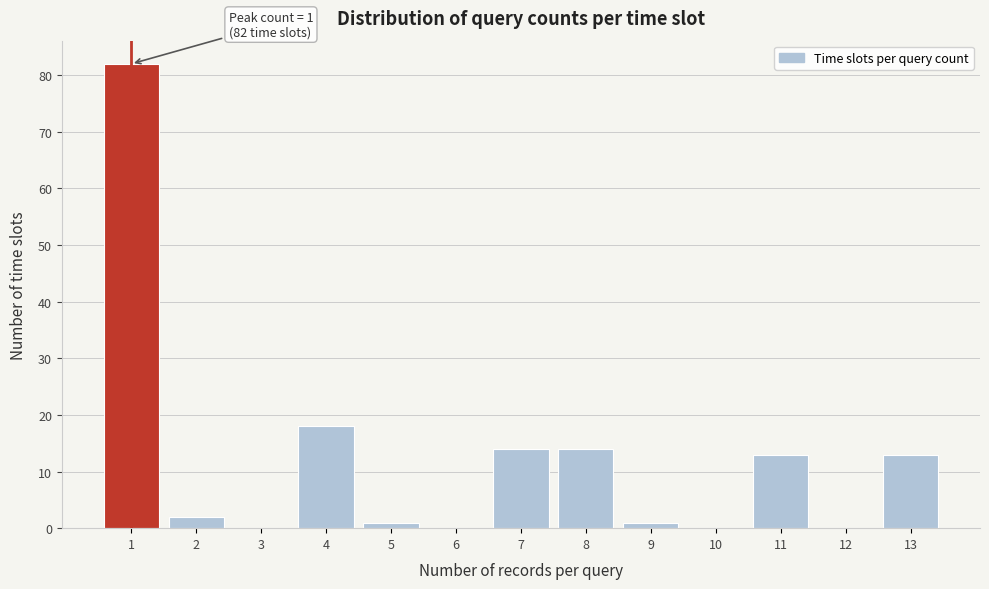

Reading left to right, transcribe all the data shown in this chart.

1=82	2=2	3=0	4=18	5=1	6=0	7=14	8=14	9=1	10=0	11=13	12=0	13=13